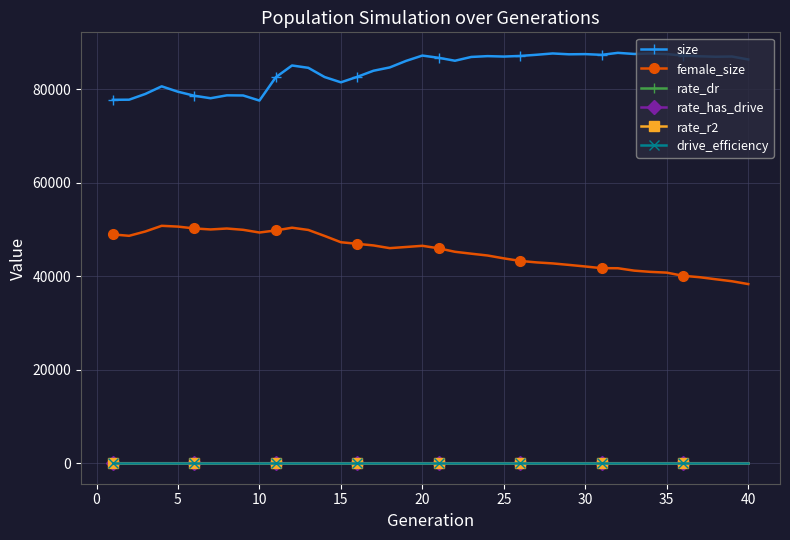

At how many categories does at least one series exceed 848?

40